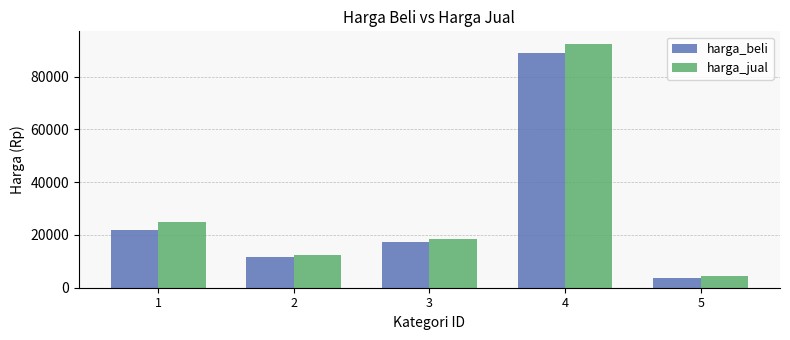

The harga_jual series shows 43549 at 4. True or false?

False